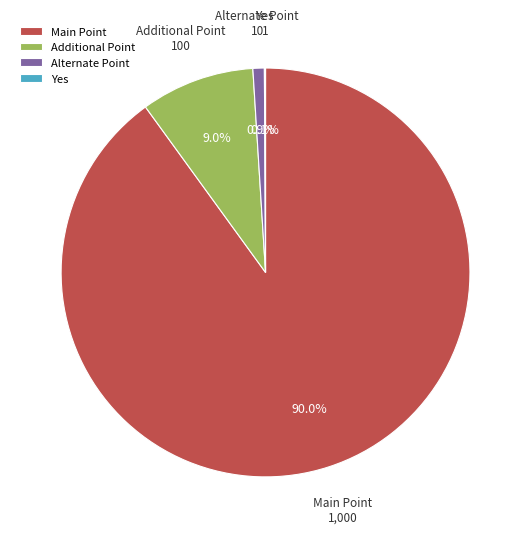

Which has a higher value, Additional Point or Main Point?

Main Point